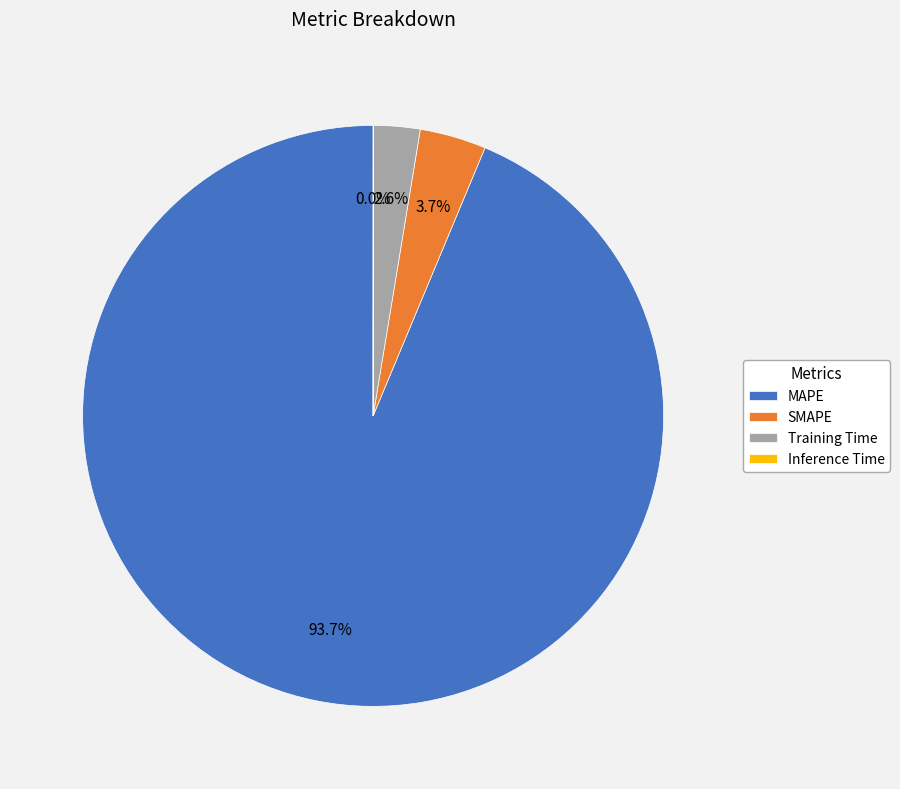

What is the majority slice?

MAPE